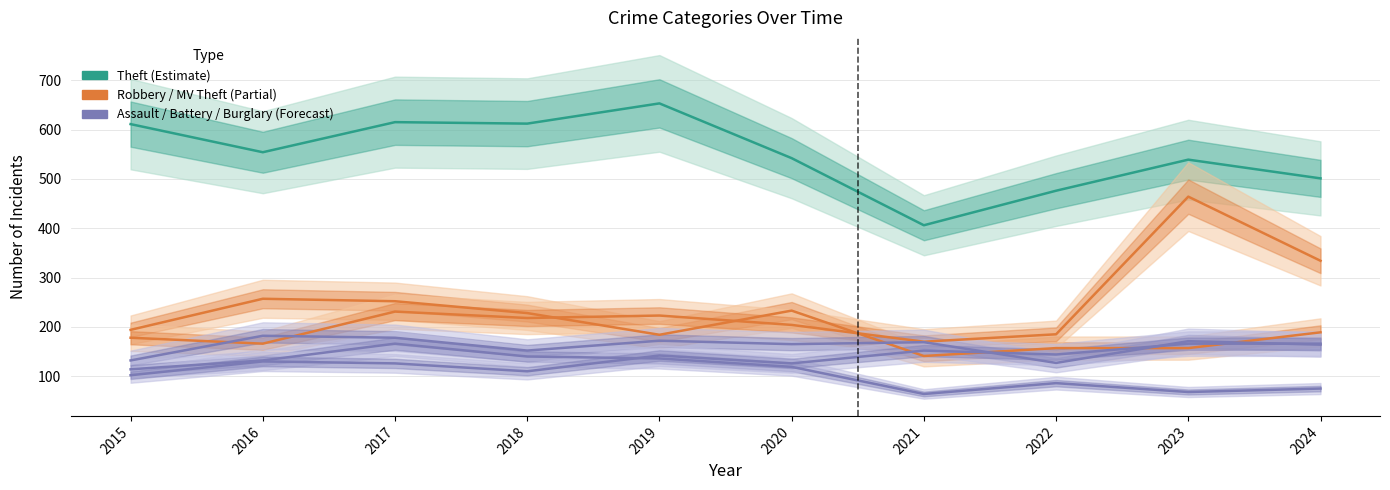

True or false: Robbery and Theft cross at least once.

False